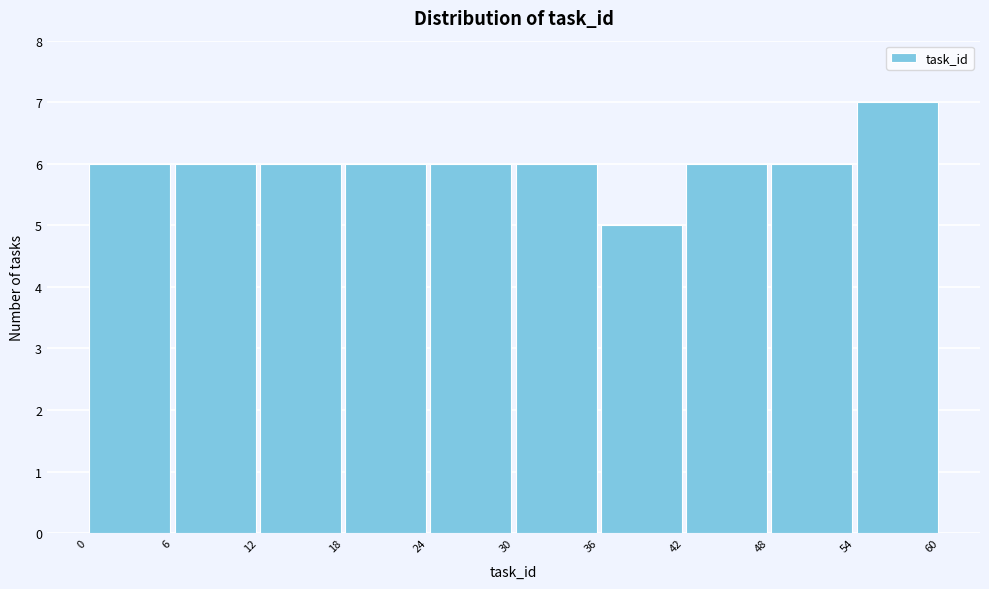

How tall is the bar that spans 48 to 54 on the x-axis? The values are not printed on the chart, so give them approximately, as read against the axis.

6